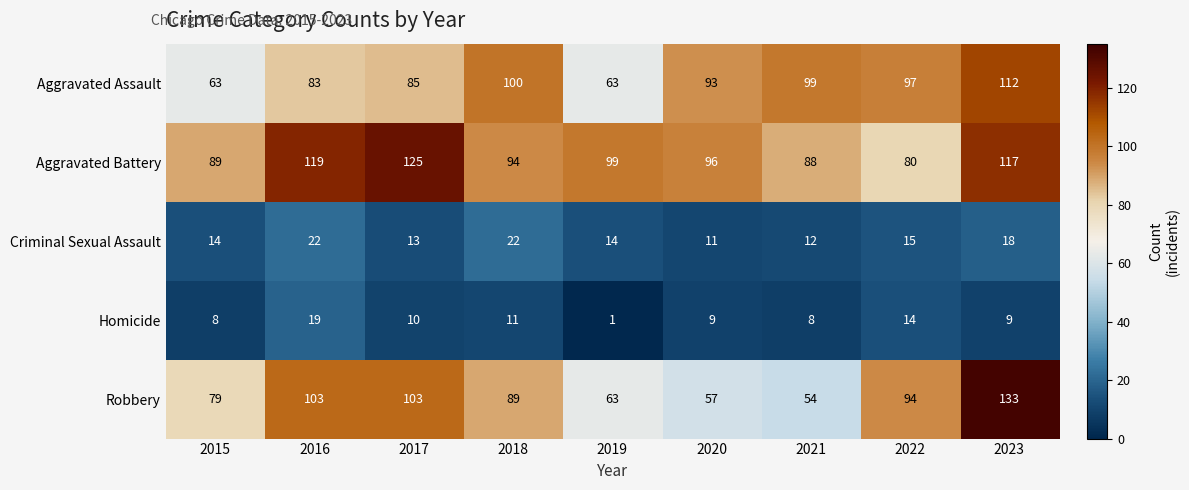

Which series changed the most between 2018 and 2023?

Robbery